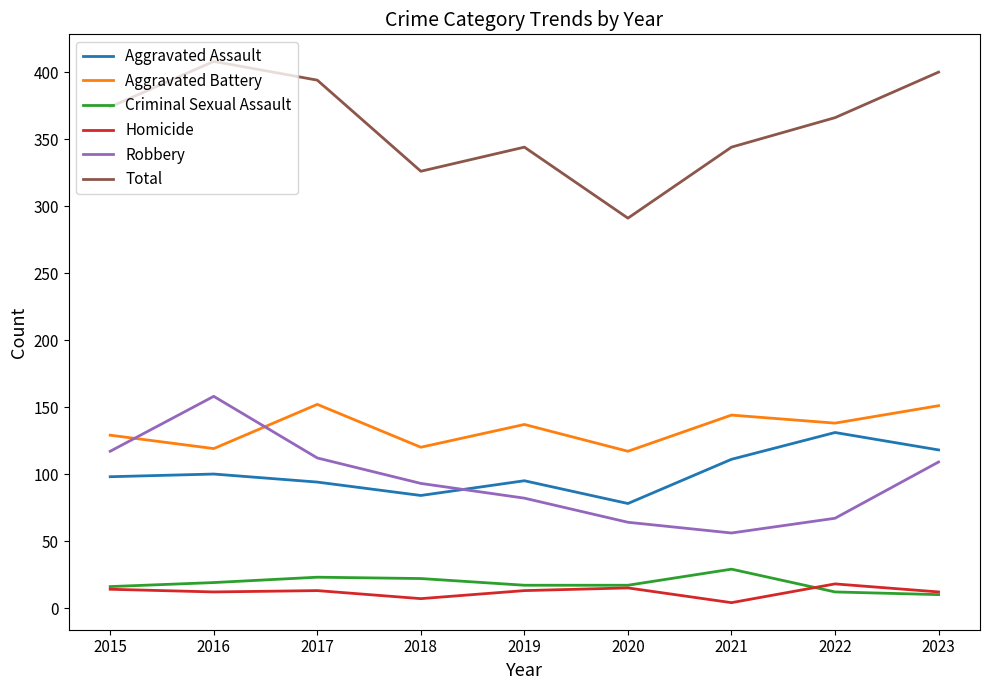

What is the difference between the maximum and second lowest values in the Criminal Sexual Assault series?

17